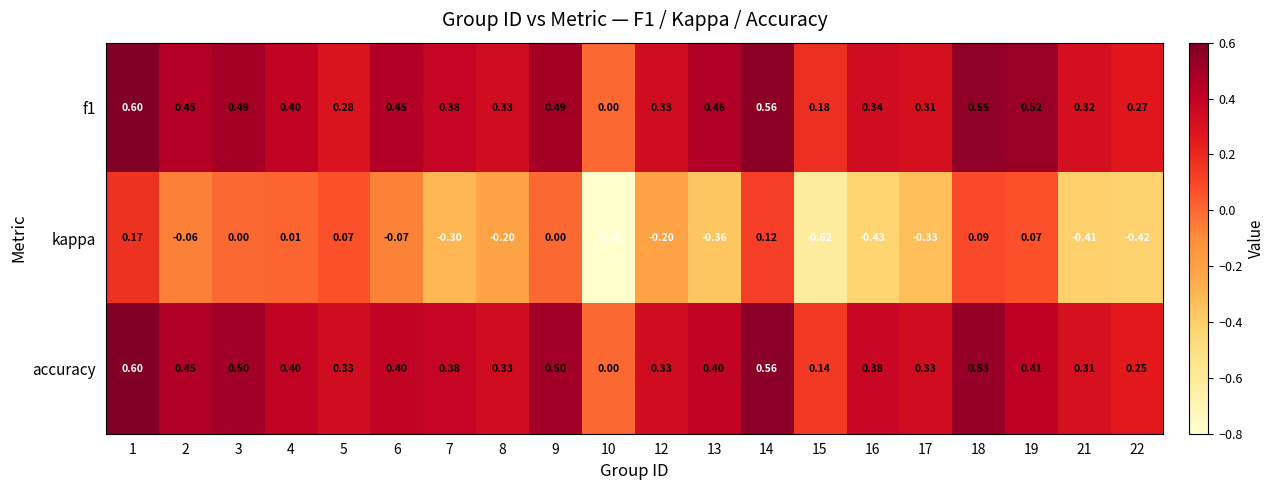

Which series has the largest range (max minus min)?

kappa